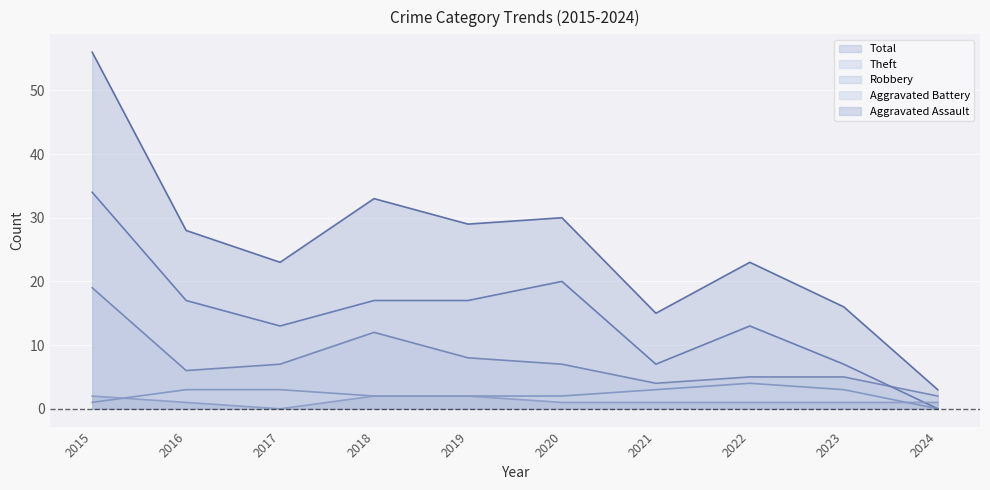

At which label does Total first exceed 28?

2015